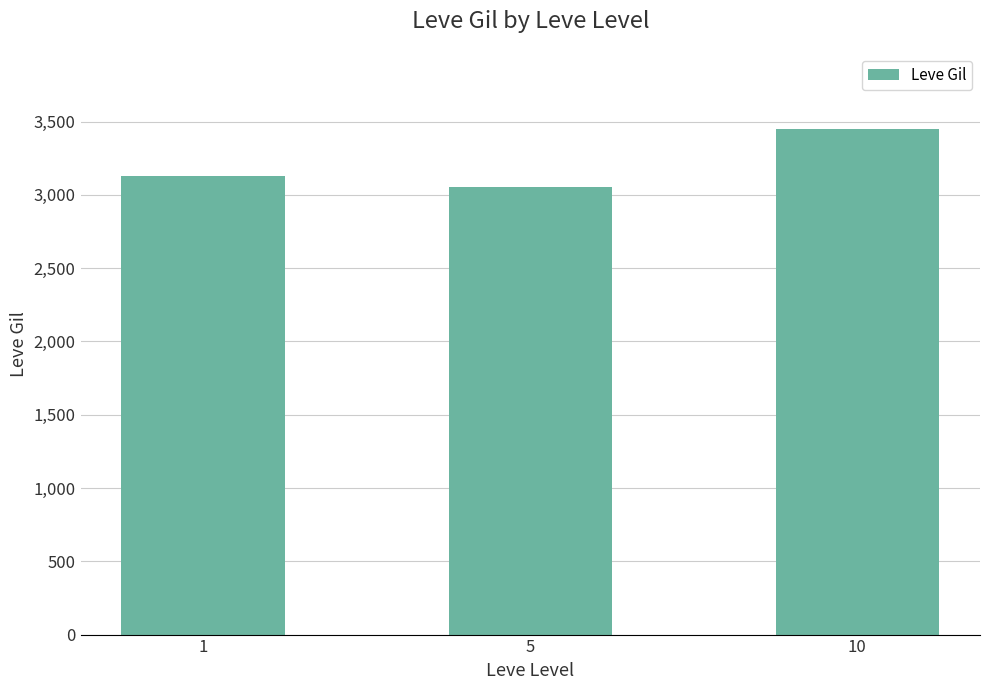

Approximately how many times larger is the value at 1 compared to 5?

1.0